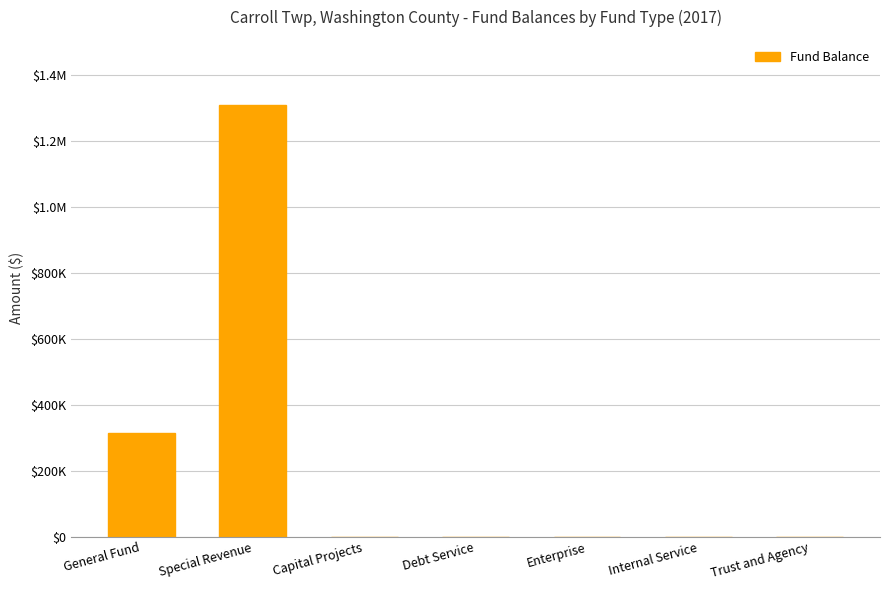

What is the label of the 1st bar from the right?

Trust and Agency